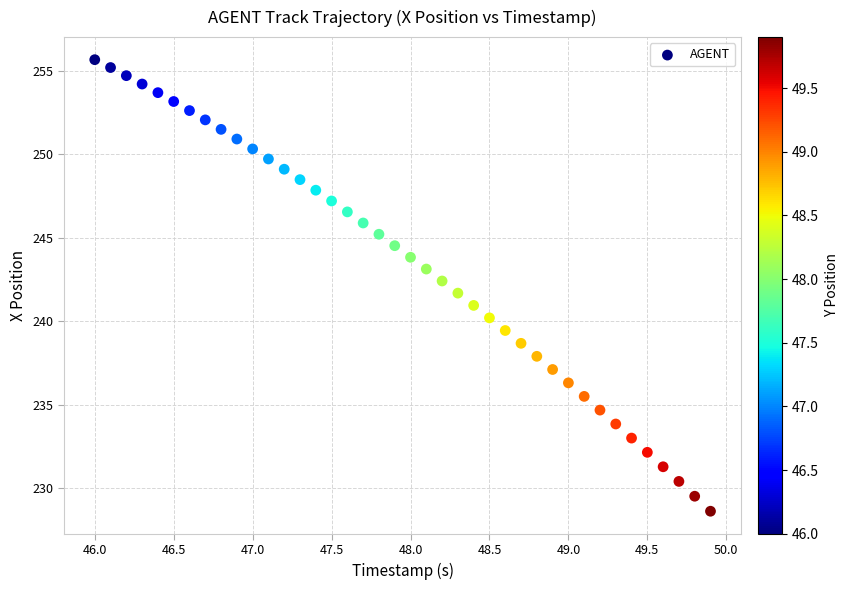

What is the range of Y values (max minus min)?

27.0